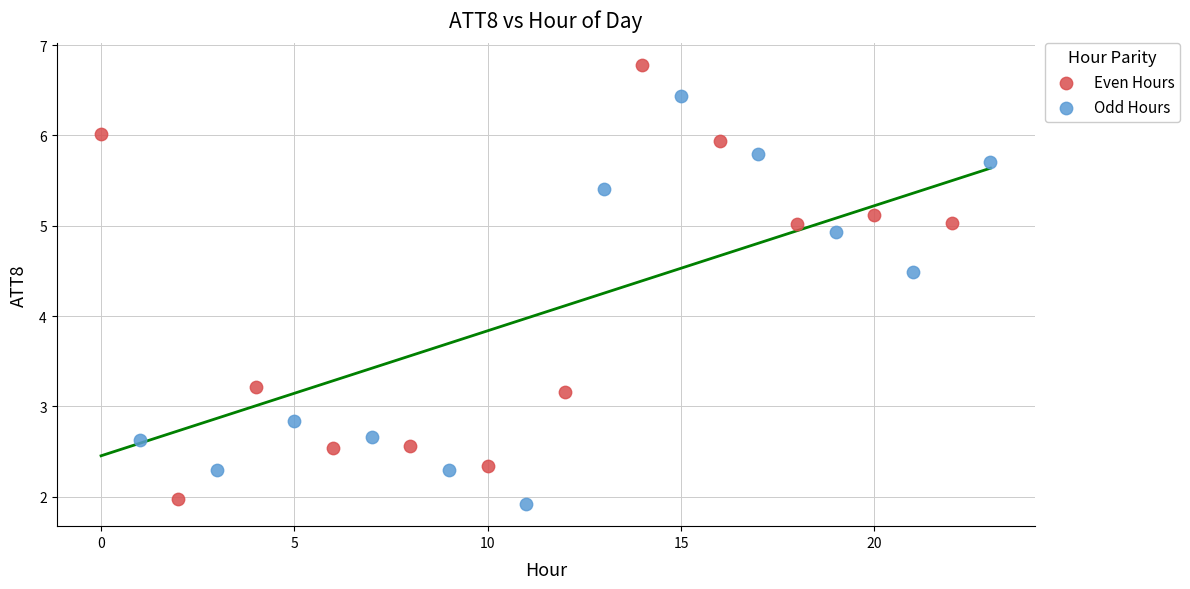

Which series has the widest spread of Y values?

Even Hours